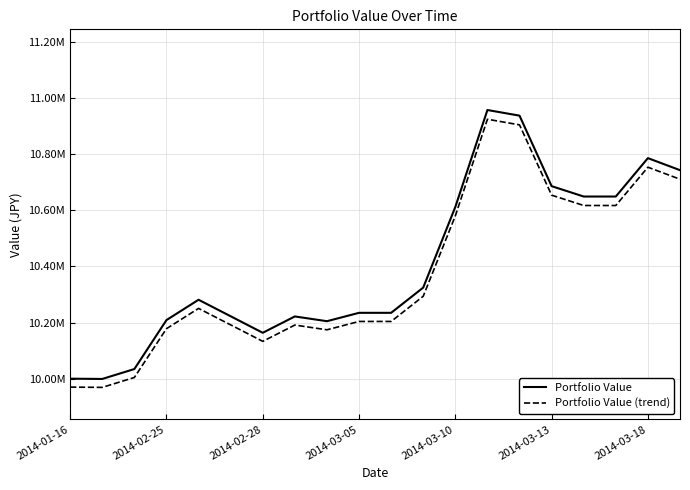

At which category is the sum across all series the highest?

13